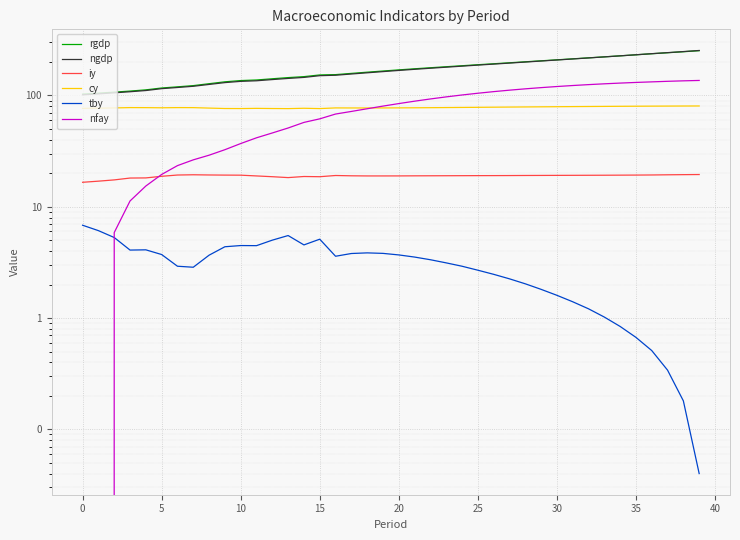

Reading left to right, list all the values displayed in this chart.

rgdp: 102.8	104.9	107.1	109.5	112.3	116.7	119.5	122.6	127.6	132.7	136.2	137.8	141.3	144.8	147.7	152.9	153.9	157.9	161.9	165.8	169.8	173.7	177.5	181.3	185.1	188.9	192.7	196.7	200.7	204.9	209.1	213.4	217.8	222.4	227.1	232.0	237.2	242.1	247.2	252.7
ngdp: 101.3	103.4	105.7	108.1	110.8	115.2	118.0	121.0	125.7	130.5	133.9	135.6	139.0	142.3	145.3	150.6	152.0	155.9	159.9	163.9	167.9	171.9	175.7	179.6	183.5	187.5	191.4	195.5	199.7	204.0	208.4	212.8	217.4	222.2	227.1	232.2	237.5	242.7	248.0	253.7
iy: 16.6	17.0	17.4	18.1	18.2	18.8	19.3	19.4	19.3	19.2	19.2	18.9	18.6	18.3	18.7	18.6	19.1	19.0	18.9	18.9	18.9	19.0	19.0	19.0	19.0	19.0	19.1	19.1	19.1	19.1	19.1	19.2	19.2	19.2	19.2	19.3	19.3	19.4	19.4	19.5
cy: 76.6	76.9	77.3	77.8	77.7	77.5	77.8	77.8	77.0	76.4	76.3	76.6	76.4	76.2	76.8	76.3	77.3	77.2	77.2	77.3	77.4	77.5	77.7	77.9	78.1	78.3	78.5	78.7	78.9	79.1	79.3	79.4	79.6	79.8	79.9	80.1	80.2	80.3	80.4	80.5
tby: 6.8	6.1	5.3	4.1	4.1	3.7	2.9	2.9	3.7	4.4	4.5	4.5	5.0	5.5	4.5	5.1	3.6	3.8	3.9	3.8	3.7	3.5	3.3	3.1	2.9	2.7	2.5	2.2	2.0	1.8	1.6	1.4	1.2	1.0	0.8	0.7	0.5	0.3	0.2	0.0
nfay: -7.1	-0.3	5.9	11.3	15.4	19.5	23.4	26.4	29.1	32.6	37.0	41.6	46.0	51.0	57.3	61.7	68.1	71.9	76.0	80.3	84.6	88.9	93.1	97.1	101.0	104.7	108.3	111.6	114.7	117.6	120.3	122.9	125.2	127.3	129.2	131.0	132.5	134.1	135.4	136.5